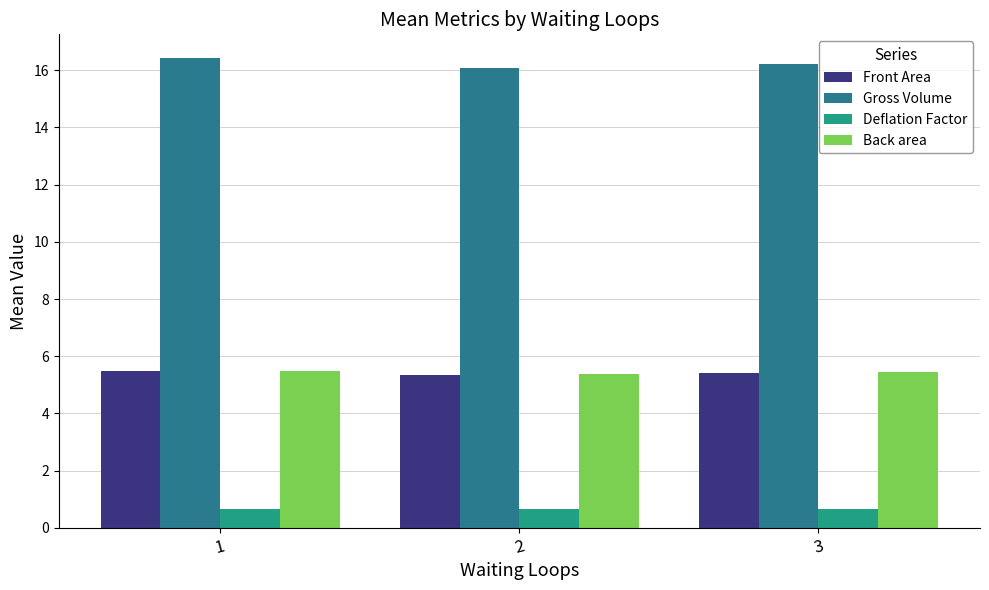

Rank the categories by Gross Volume value from highest to lowest.

1, 3, 2